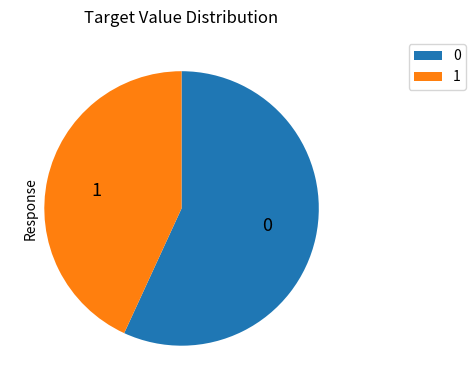

Do 0 and 1 together represent more than half of the pie?

Yes